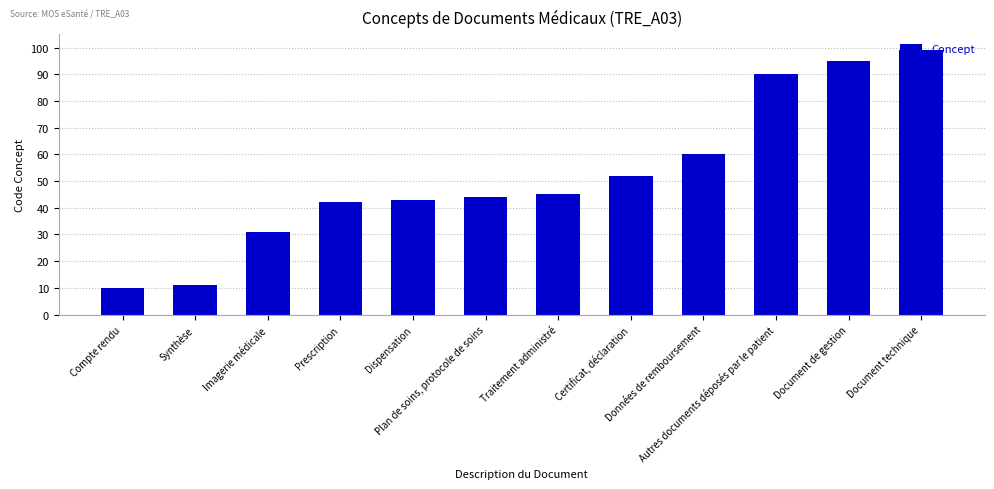

What is the label of the 8th bar from the left?

Certificat, déclaration